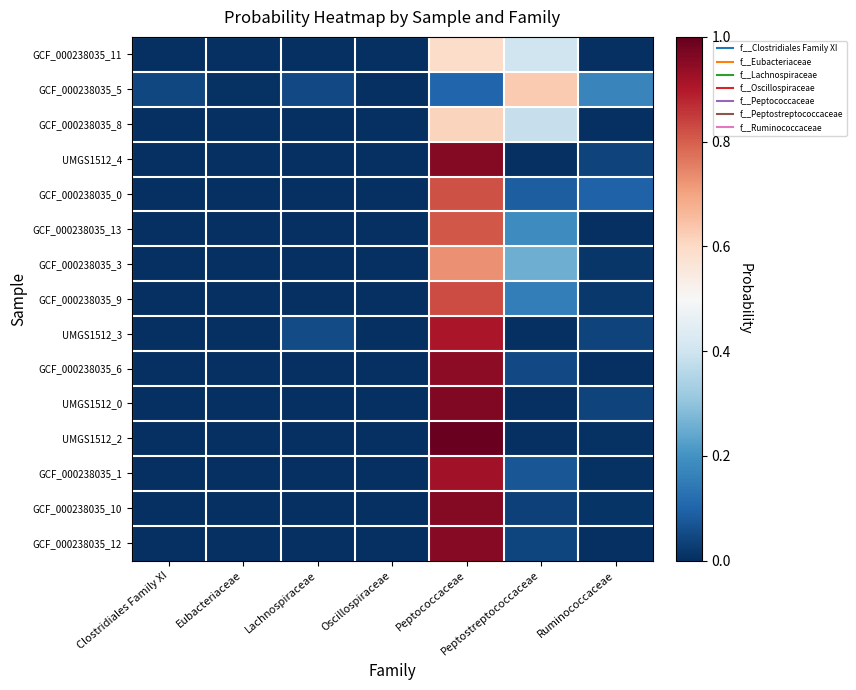

At which category is the sum across all series the highest?

Peptococcaceae